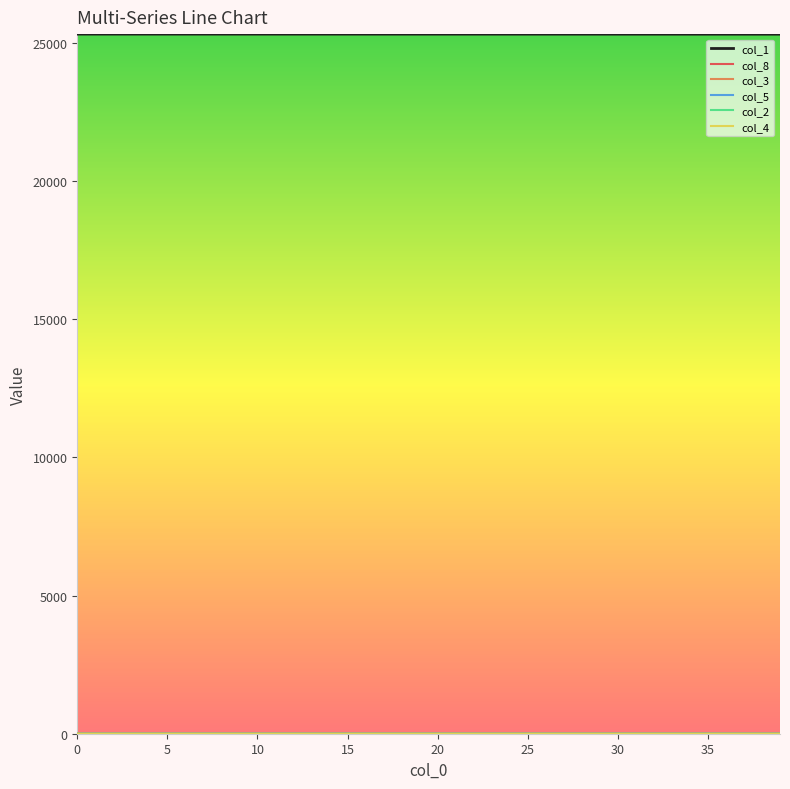

What is the maximum value shown in the chart?

25308.0